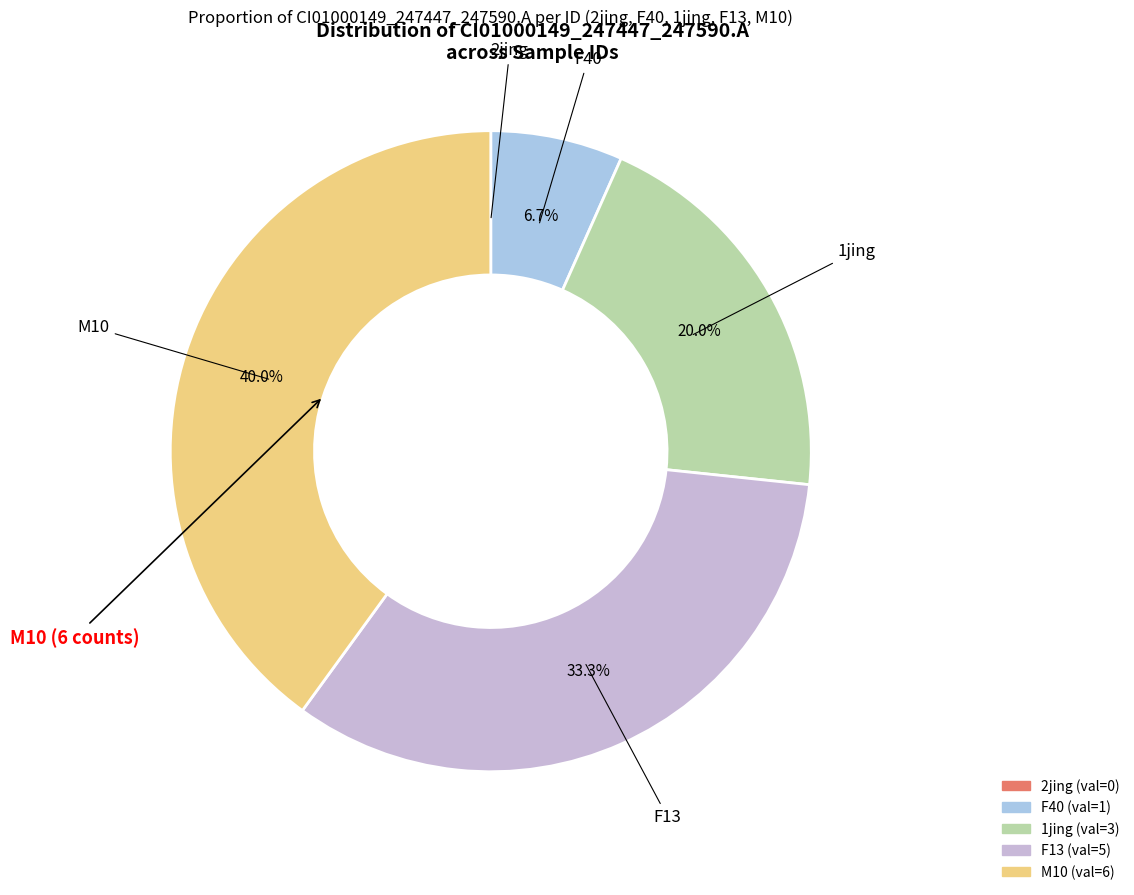

Does 1jing account for over 50% of the chart?

No